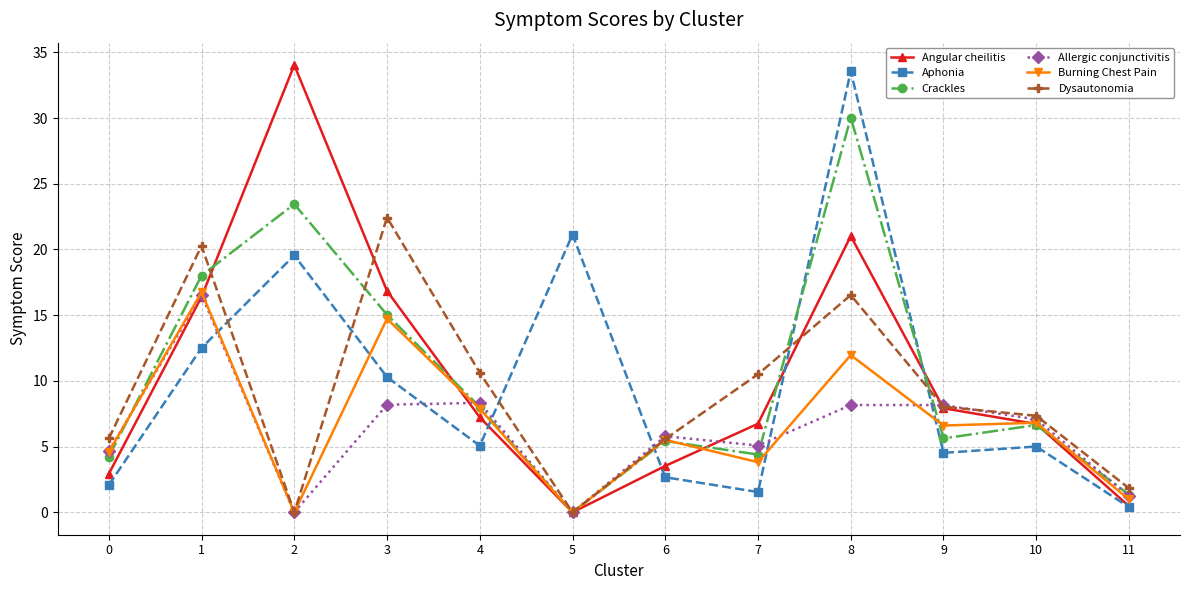

True or false: Aphonia has a value of 33.6 at 8.

True